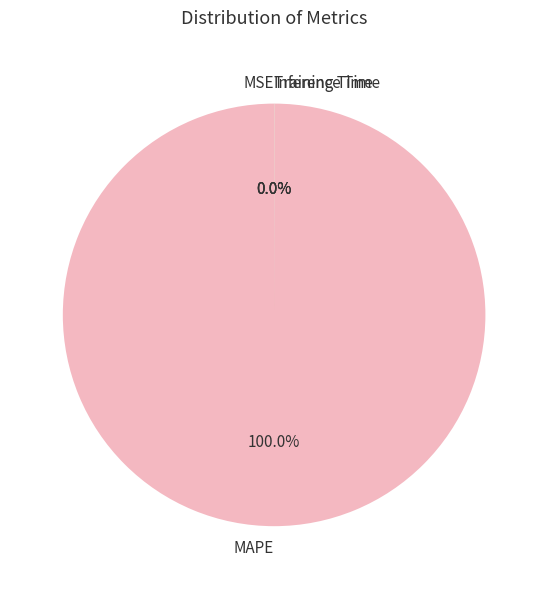

Count the number of slices in the pie.

4